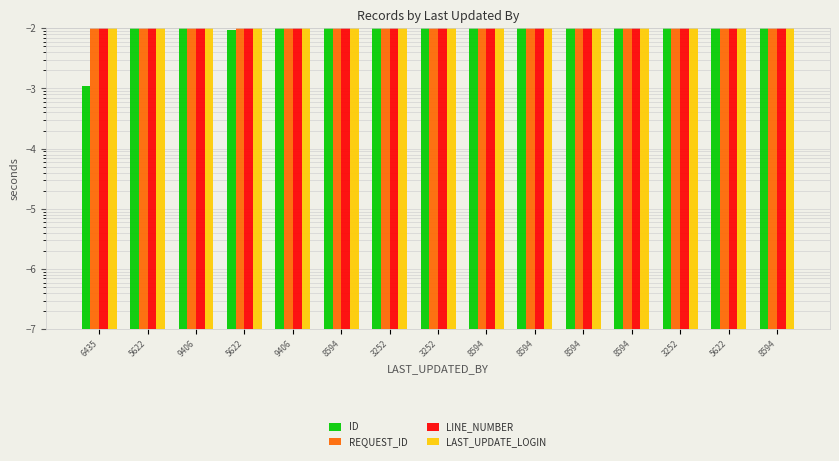

Between 6435 and 5622, which is larger?

5622